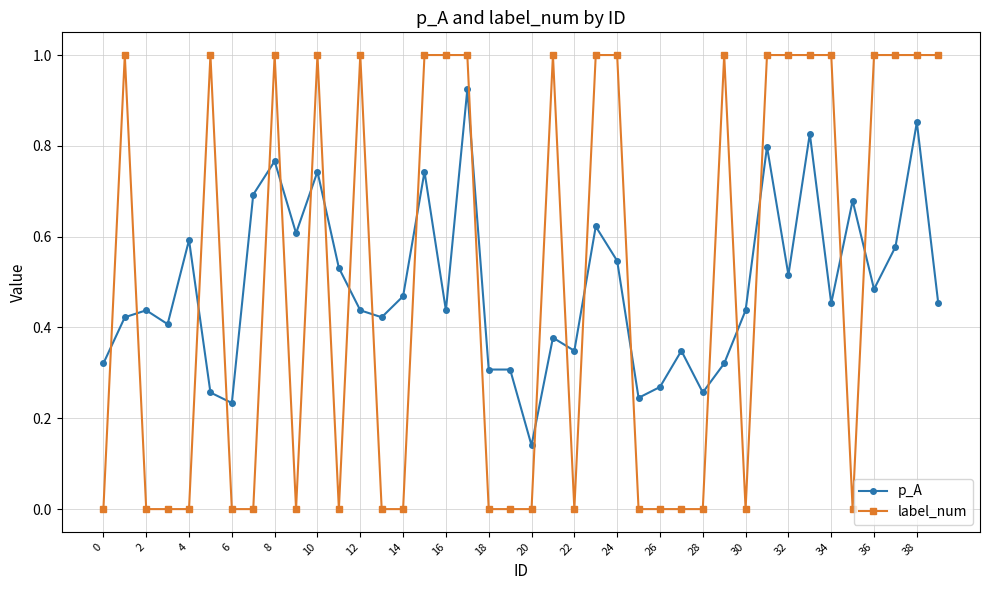

What is the sum of all p_A values?

19.6